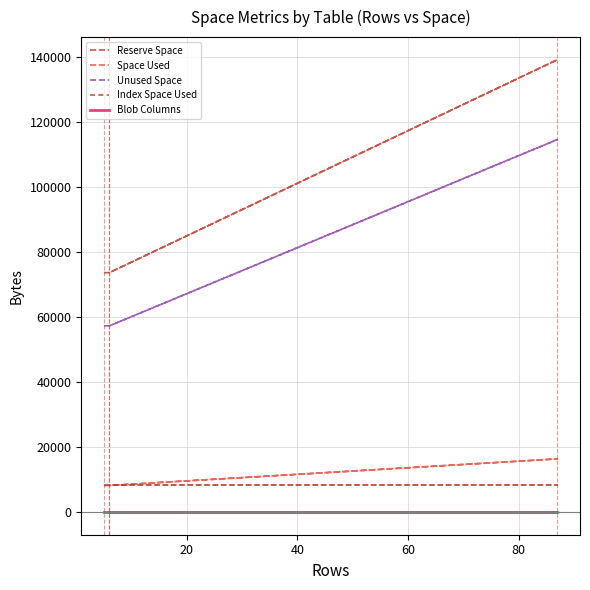

True or false: Unused Space and Reserve Space intersect in this chart.

False